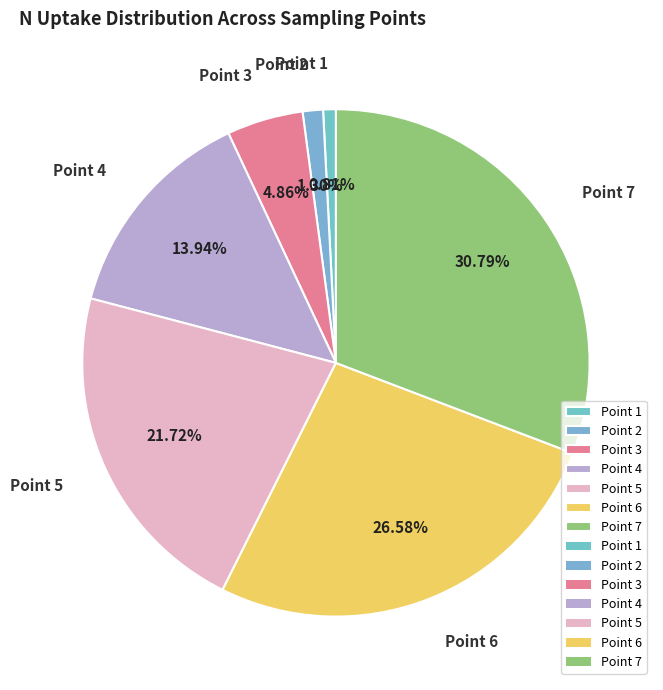

Is there a majority slice in this chart?

No